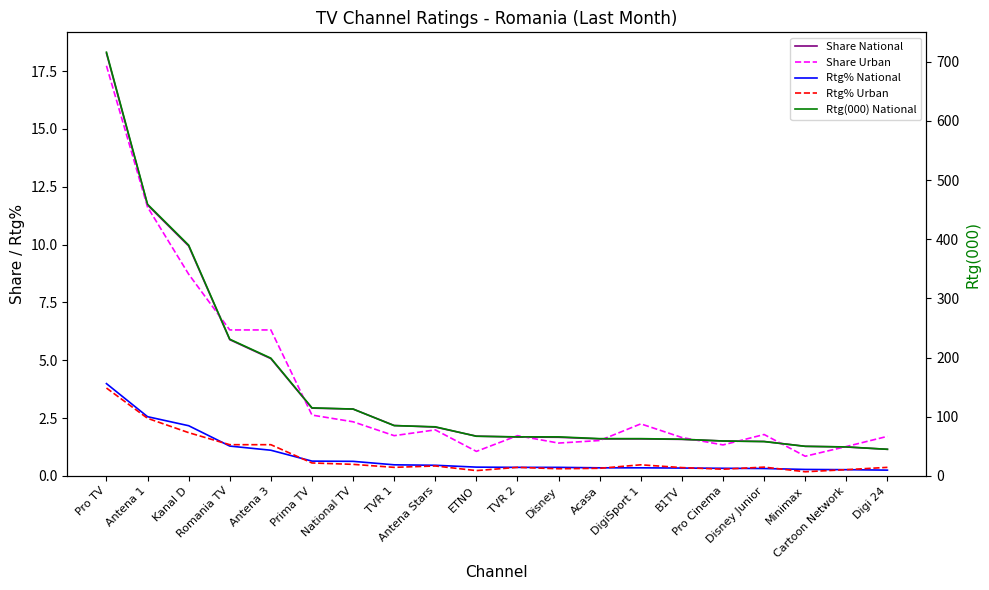

What is the difference between the Share Urban values at ETNO and TVR 1?

0.7